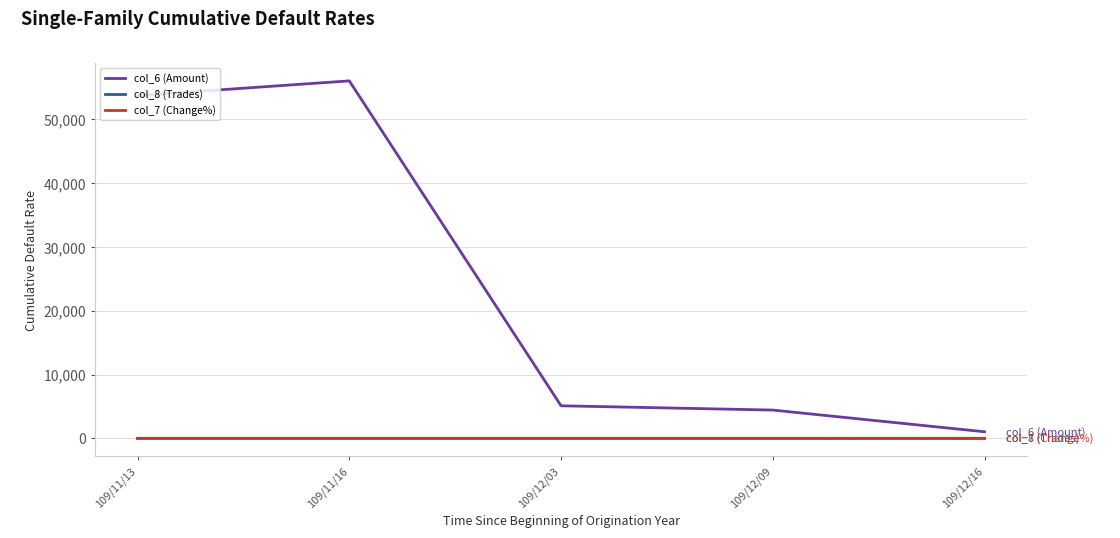

True or false: col_6 (Amount) and col_8 (Trades) intersect in this chart.

False